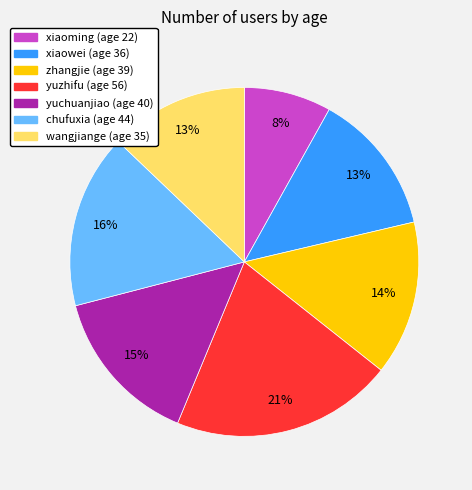

Between zhangjie and yuzhifu, which is larger?

yuzhifu